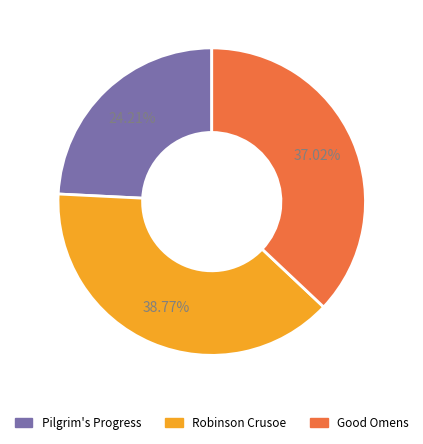

To the nearest percent, what percentage of the pie is Pilgrim's Progress?

24%